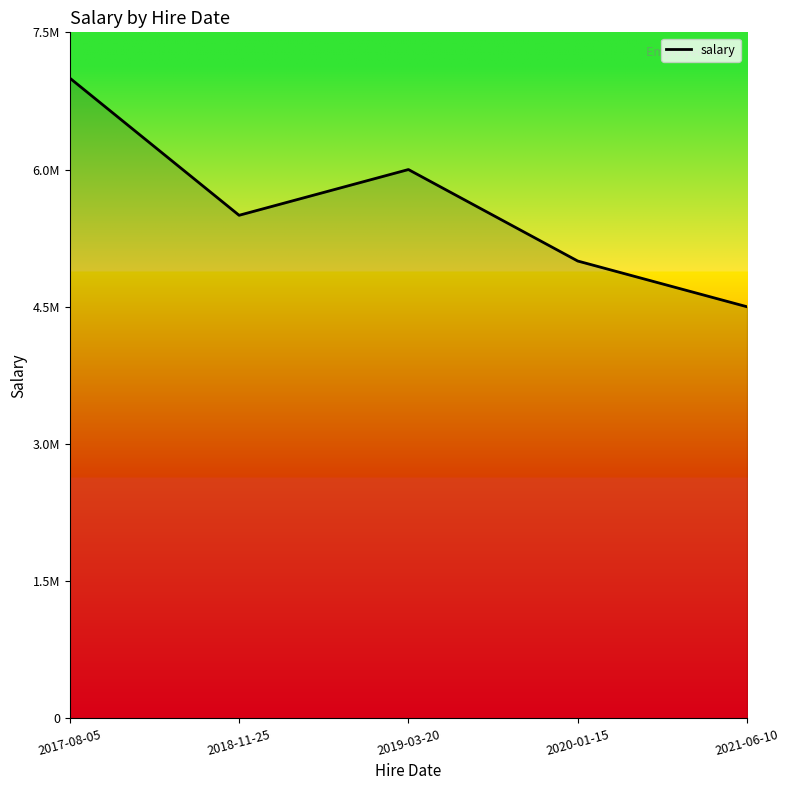

True or false: the data shows 8318059 at 2020-01-15.

False